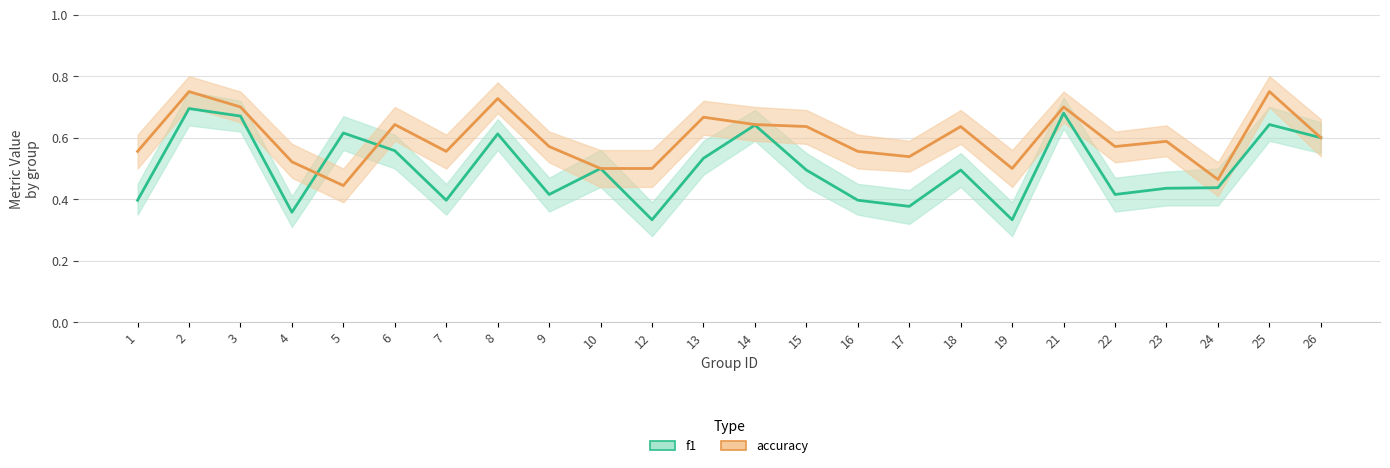

Where is the first local minimum for f1?

4